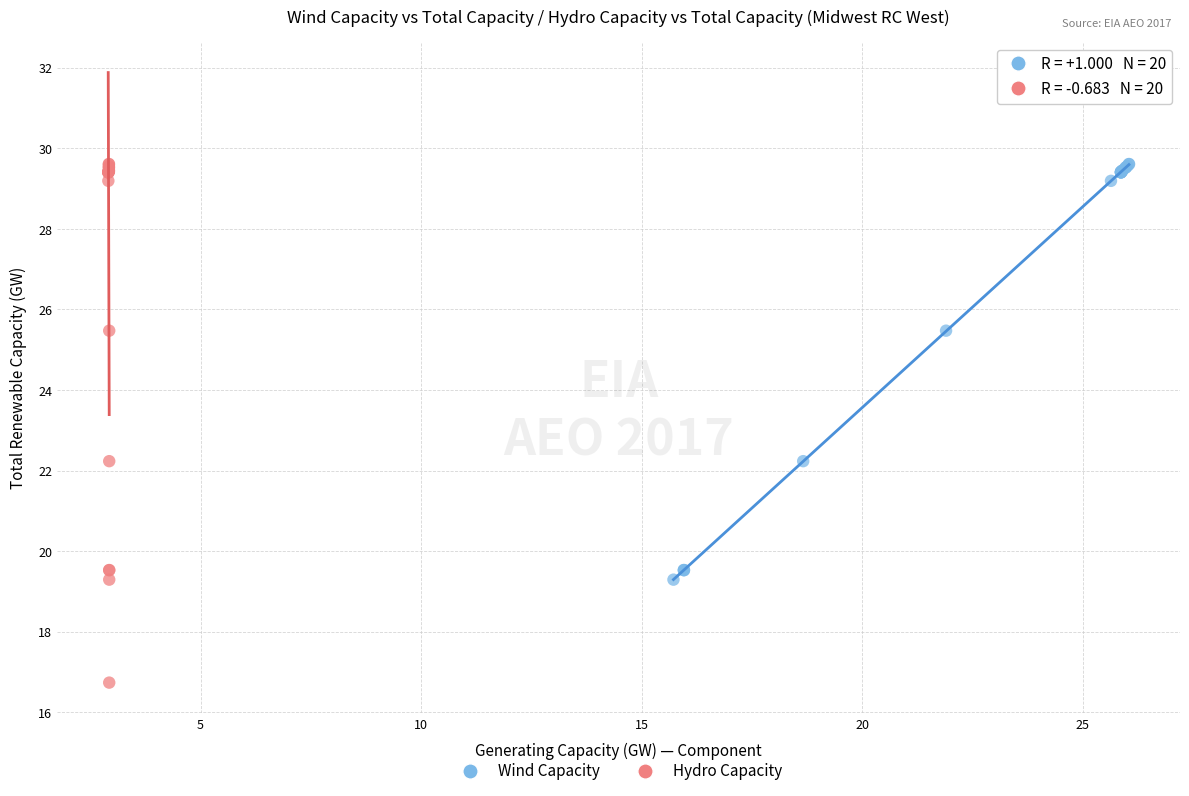

Which series contains the lowest Y value?

Hydro Capacity